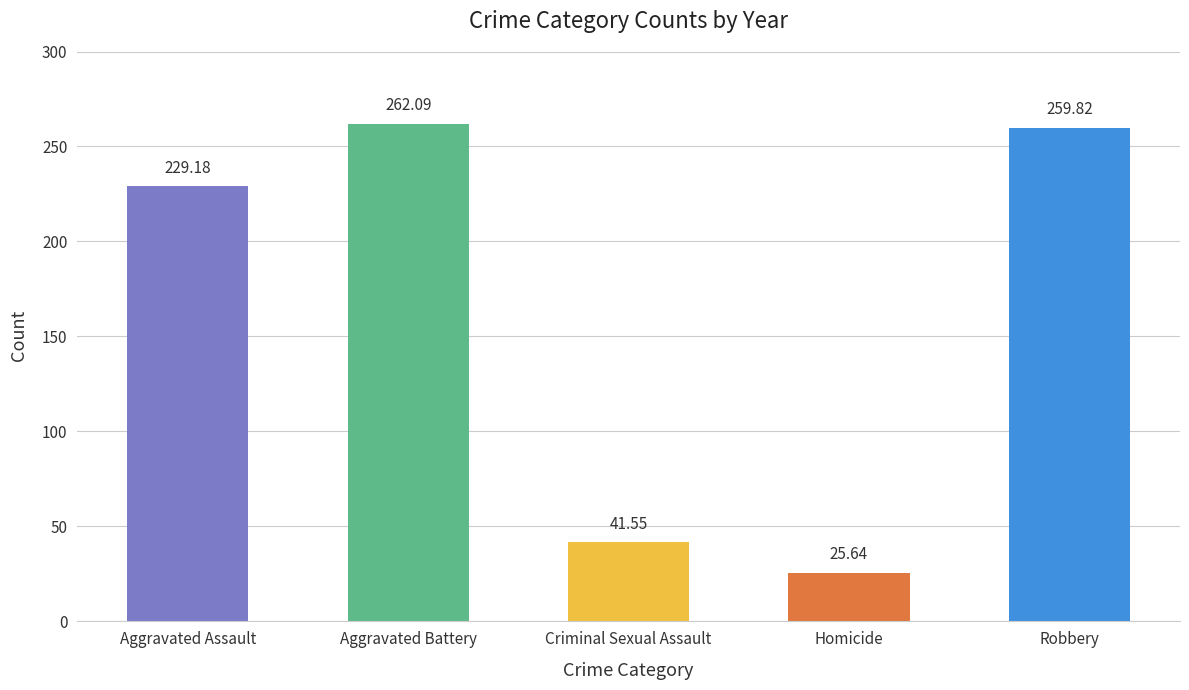

What is the change in value from Aggravated Assault to Aggravated Battery?

+32.9